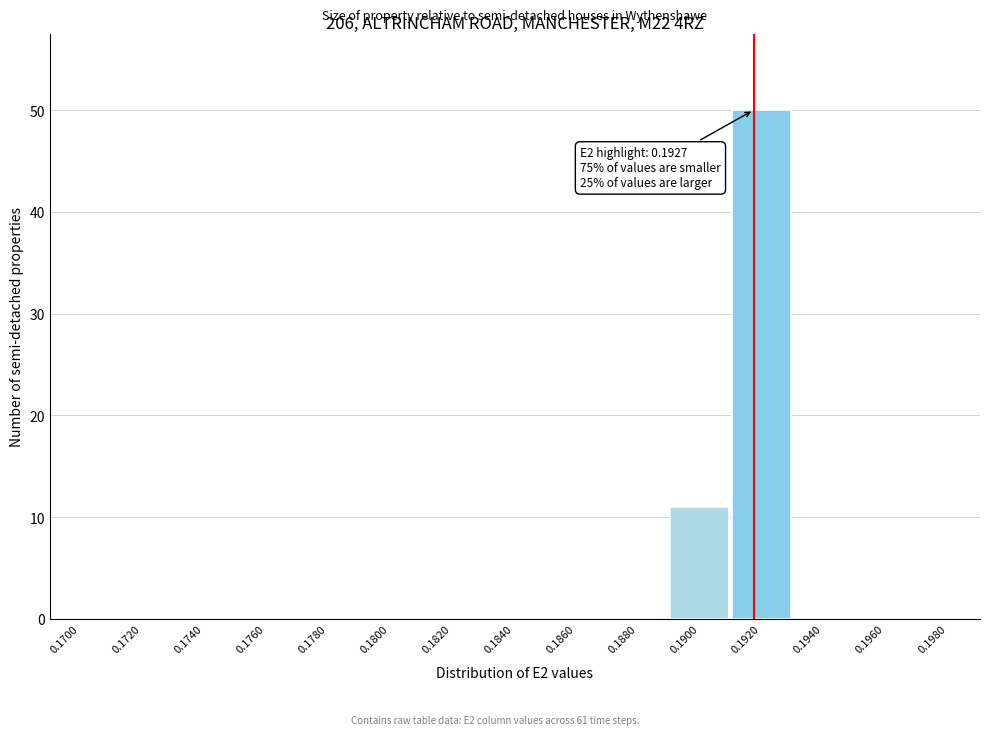

Reading right to left, what are all the values shown in this chart?

0.1980=0	0.1960=0	0.1940=0	0.1920=50	0.1900=11	0.1880=0	0.1860=0	0.1840=0	0.1820=0	0.1800=0	0.1780=0	0.1760=0	0.1740=0	0.1720=0	0.1700=0